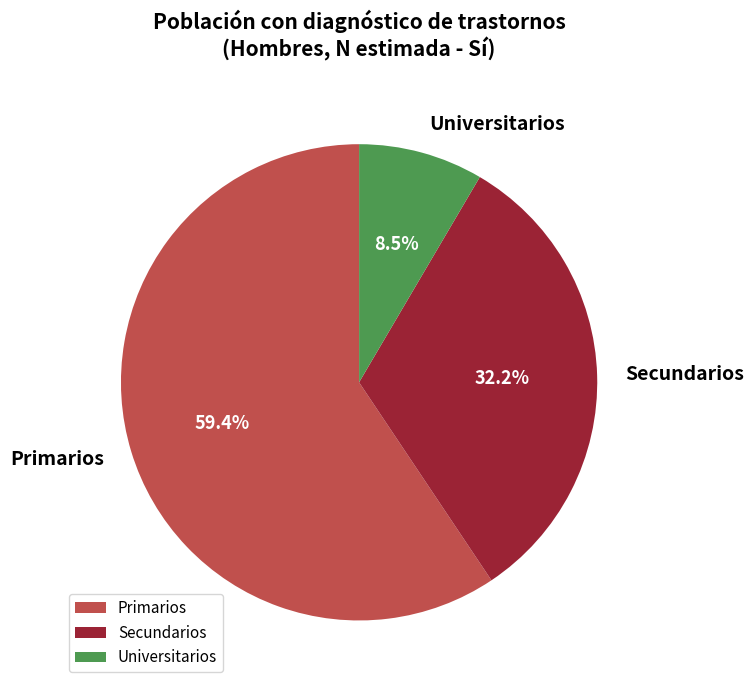

Rank the categories by value from lowest to highest.

Universitarios, Secundarios, Primarios